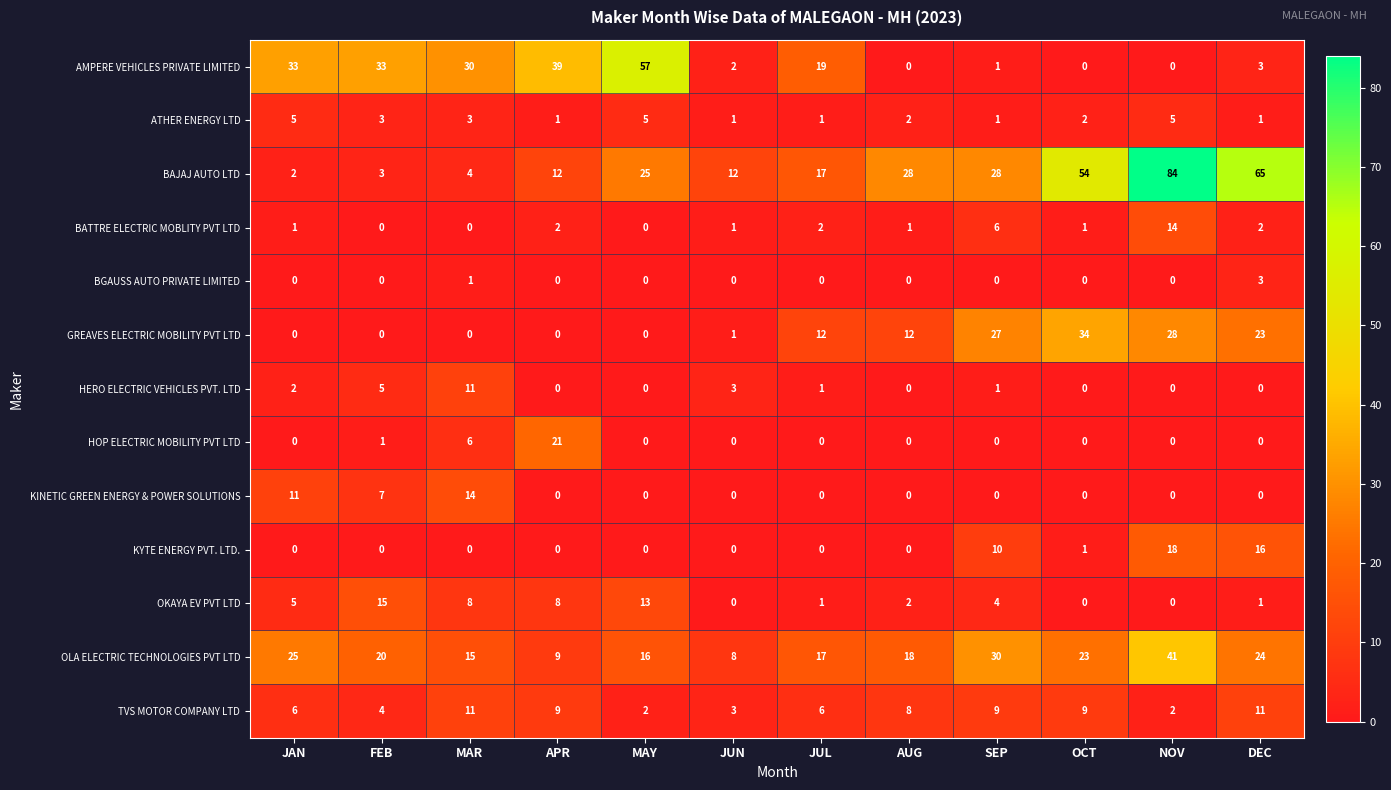

Which series has the largest range (max minus min)?

BAJAJ AUTO LTD